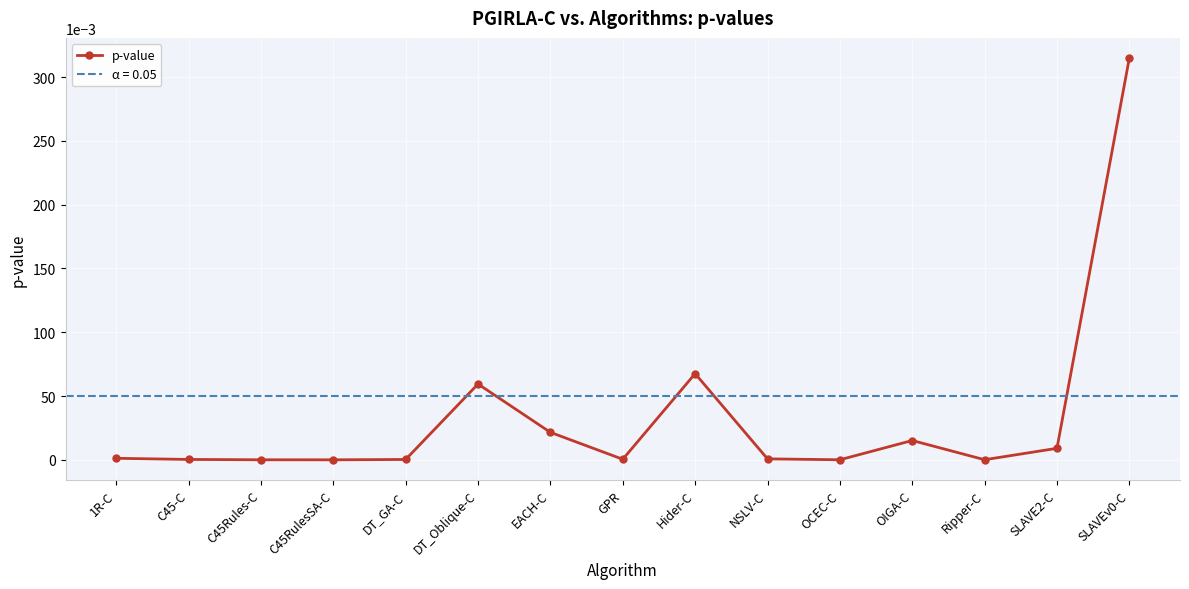

Where is the first local minimum?

C45RulesSA-C